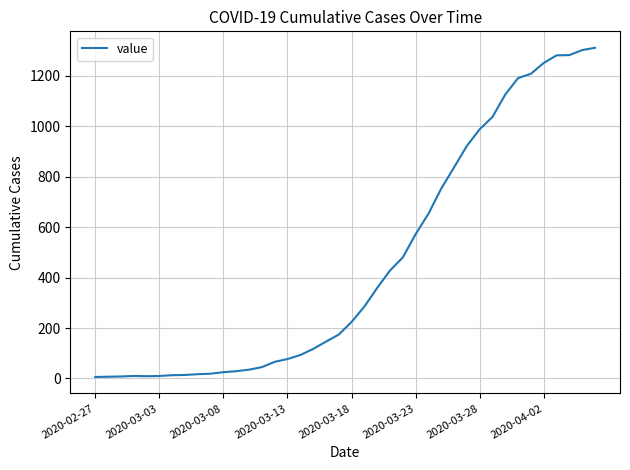

What is the maximum value shown in the chart?

1311